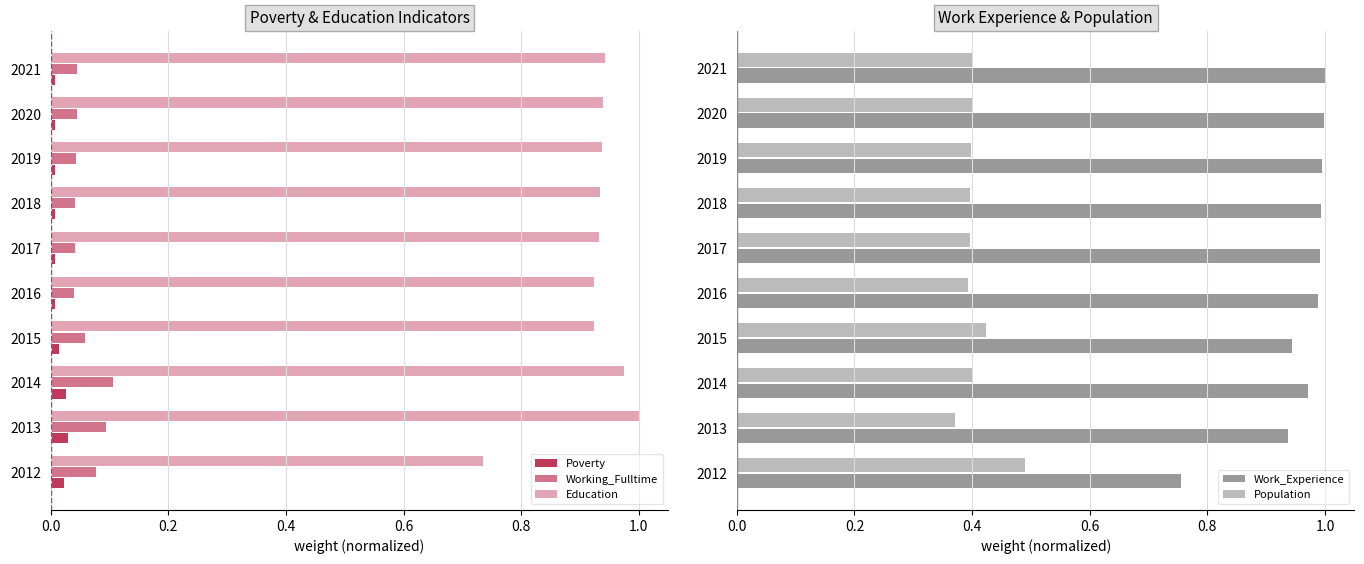

What is the maximum value for Population?

0.5